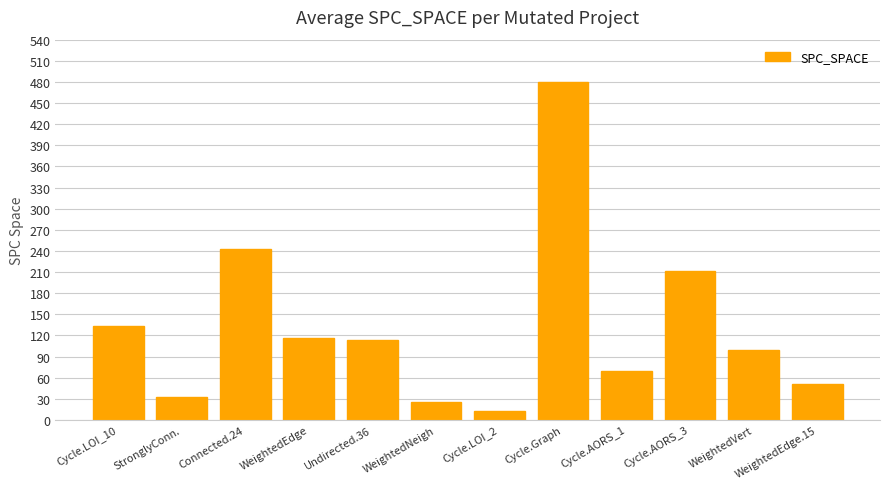

What is the ratio of the value at WeightedVert to the value at Cycle.AORS_1?

1.4